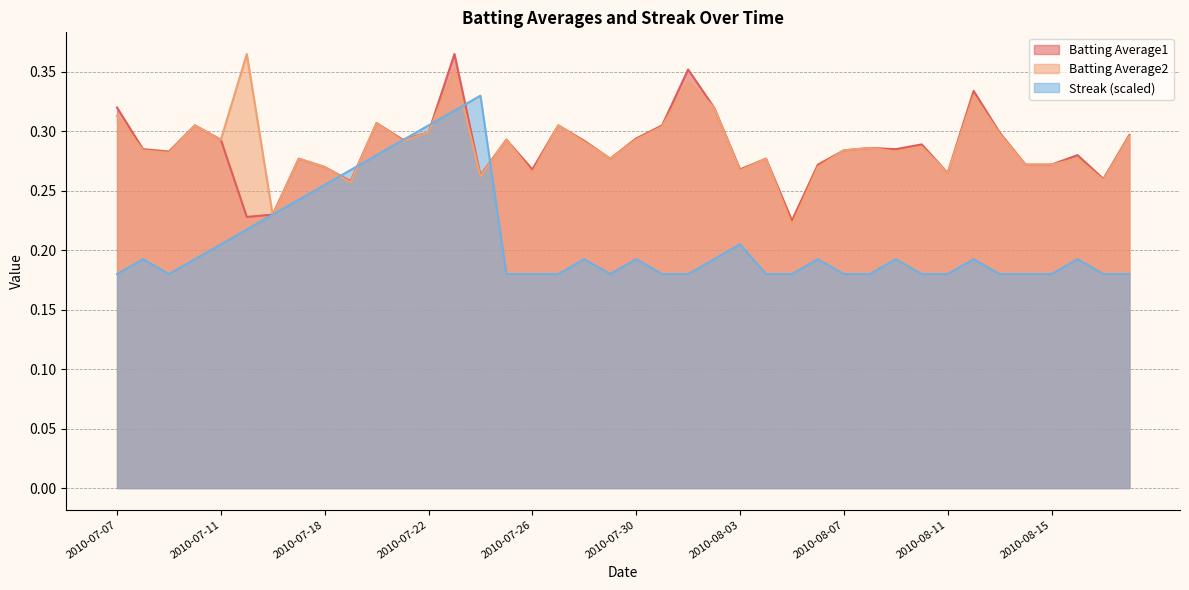

Which series ends up on top after the final intersection of Batting Average2 and Batting Average1?

Batting Average1